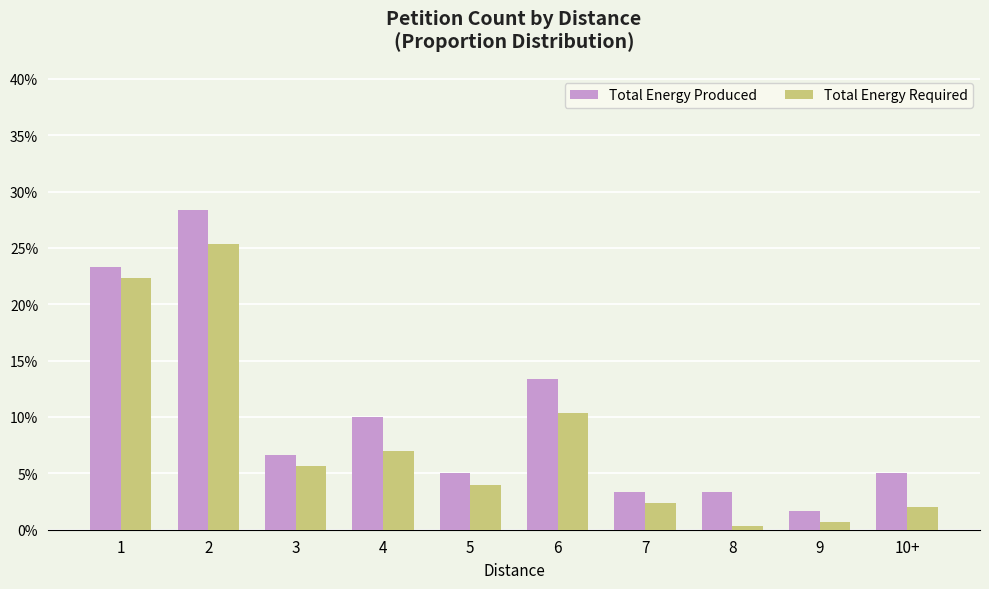

Is the value of Total Energy Produced at 6 greater than the value of Total Energy Required at 10+?

Yes